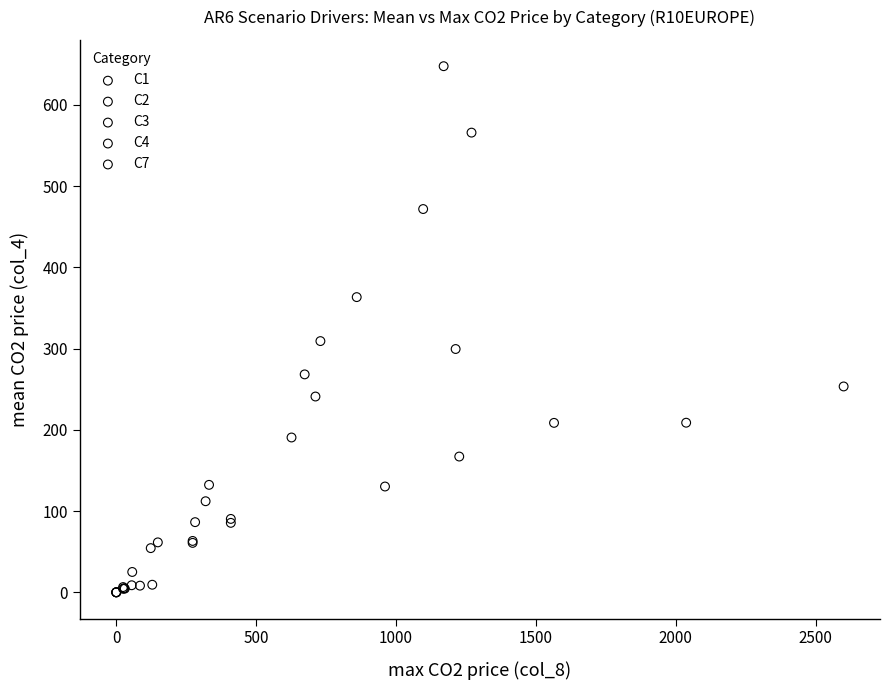

Which series reaches the maximum Y coordinate?

C1